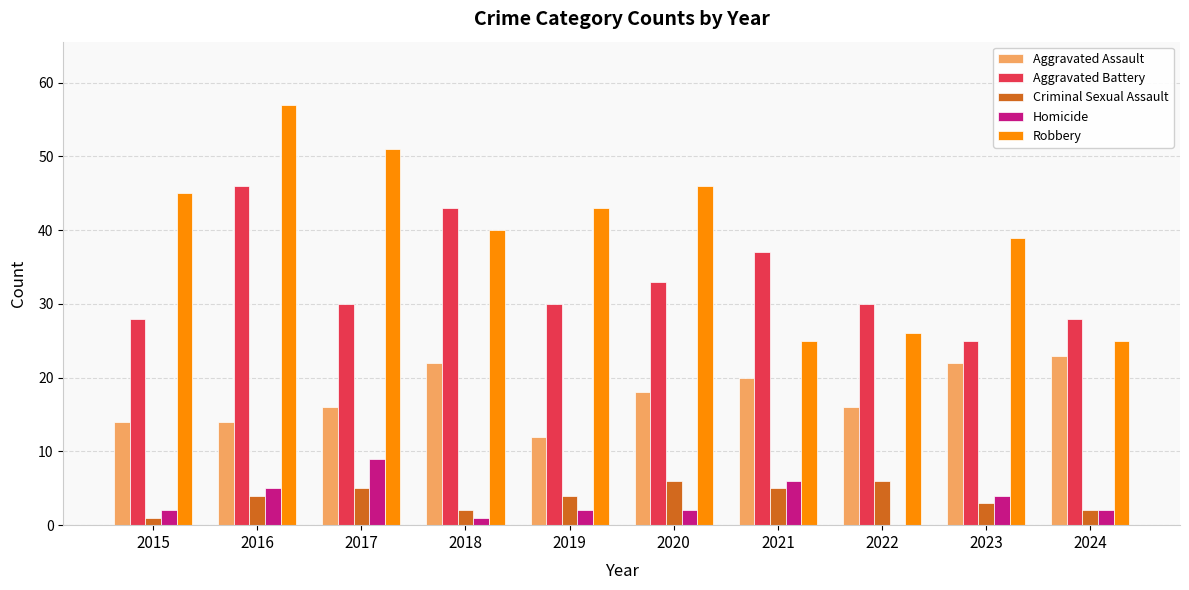

True or false: Aggravated Battery has a value of 30 at 2017.

True